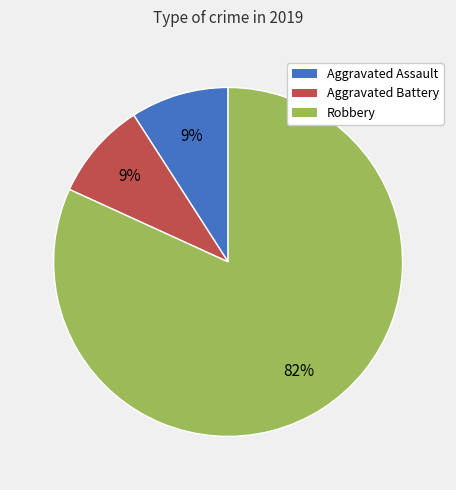

How many segments does this pie chart have?

3